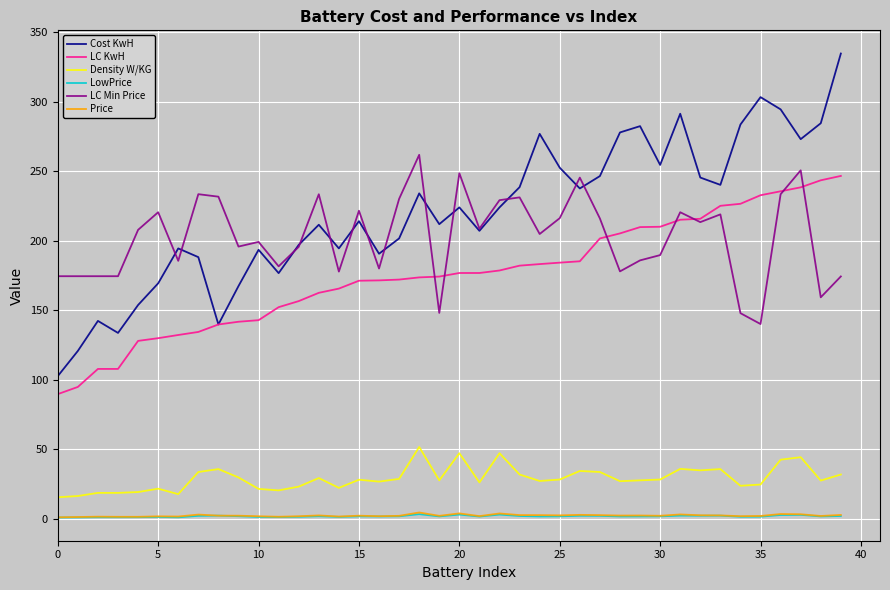

What is the lowest value of the LowPrice series?

1.0